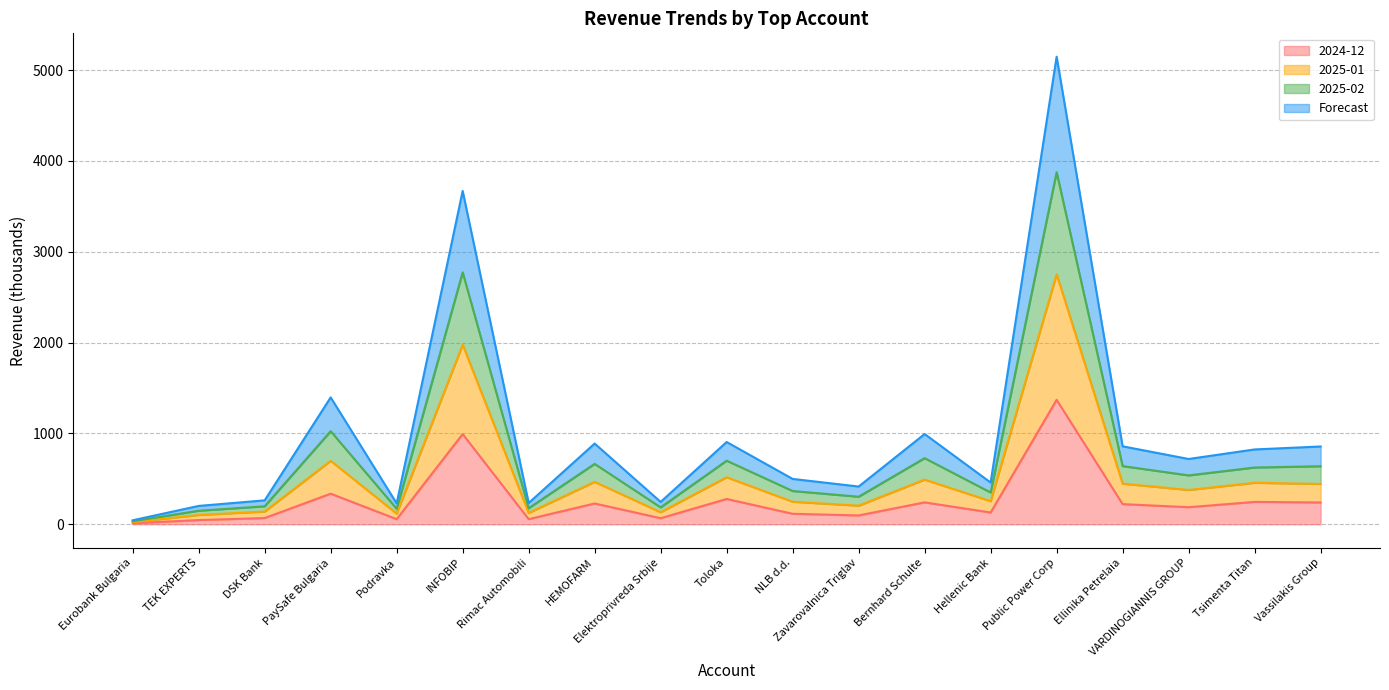

Is the value of 2024-12 at Vassilakis Group greater than the value of 2025-02 at Ellinika Petrelaia?

No